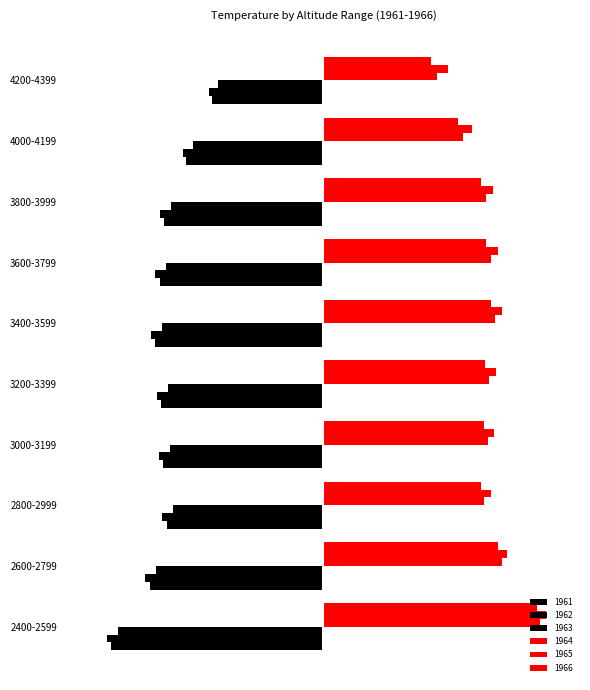

How many bars are there in each group?

6